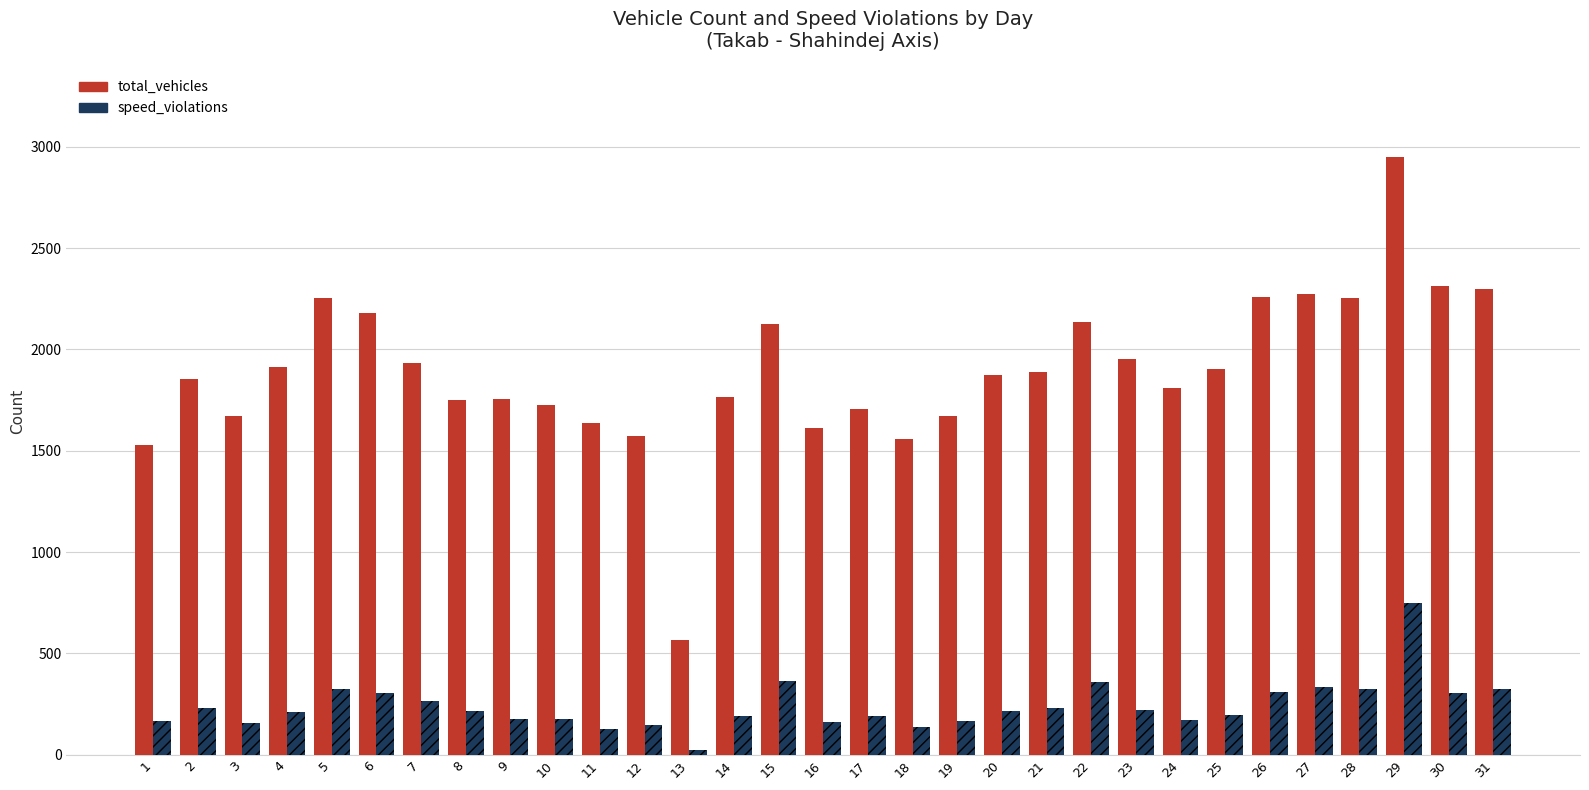

What is the greatest value displayed?

2947